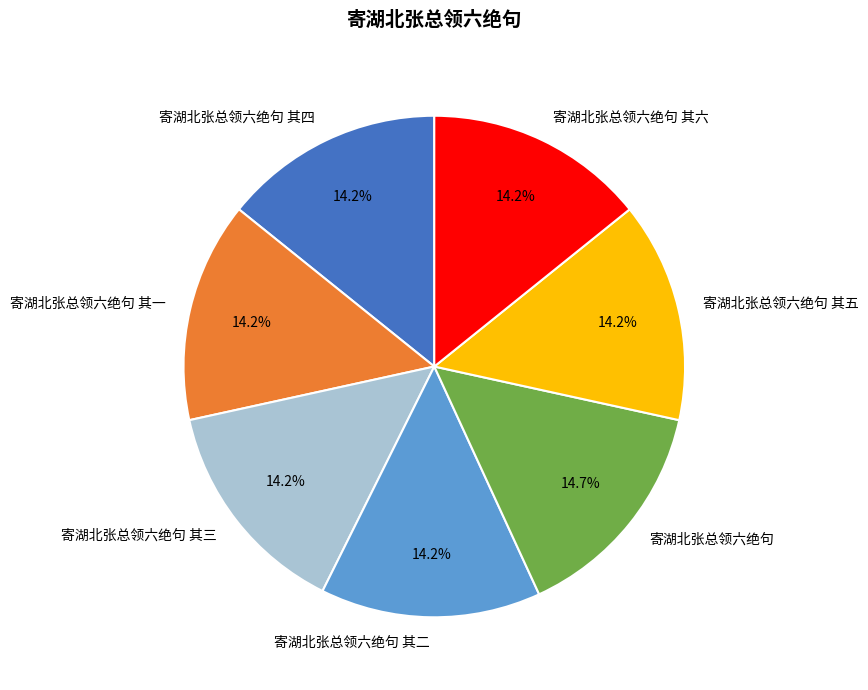

To the nearest percent, what is the combined percentage of 寄湖北张总领六绝句 and 寄湖北张总领六绝句 其一?

29%